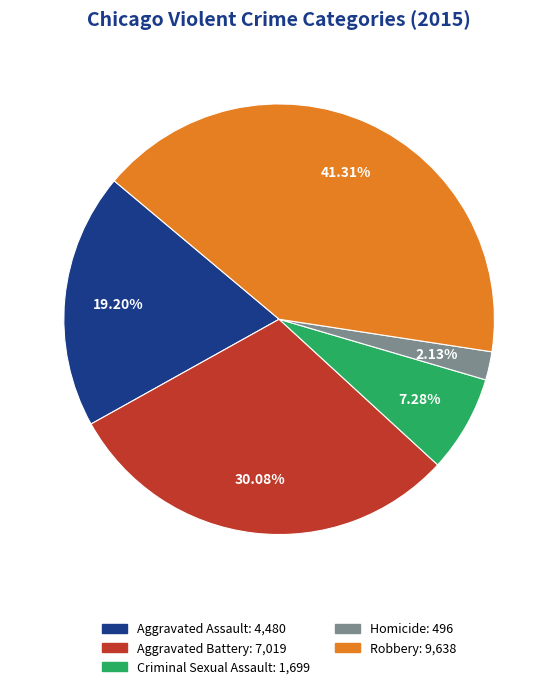

How many segments does this pie chart have?

5